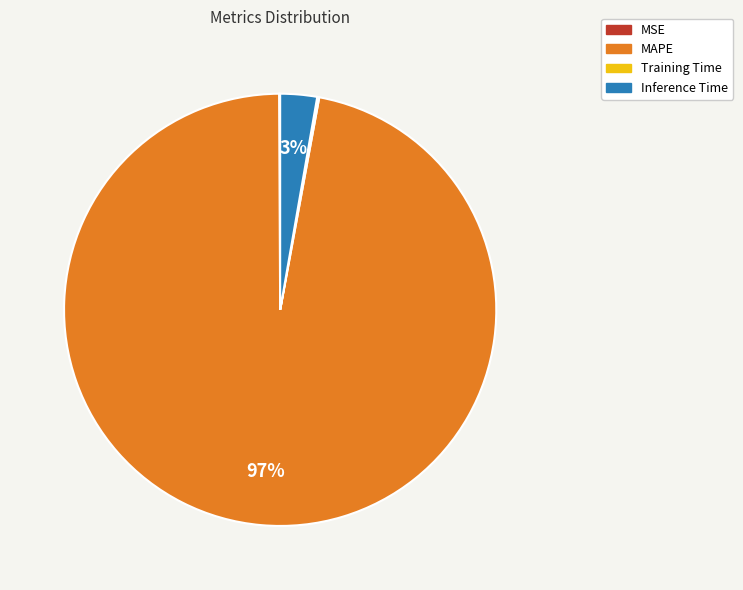

To the nearest percent, what is the average slice percentage?

25%